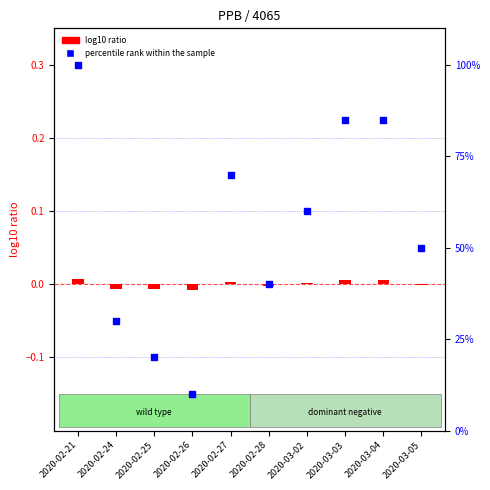

Is the value of percentile rank within the sample at 2020-02-28 greater than the value of log10 ratio at 2020-02-25?

Yes